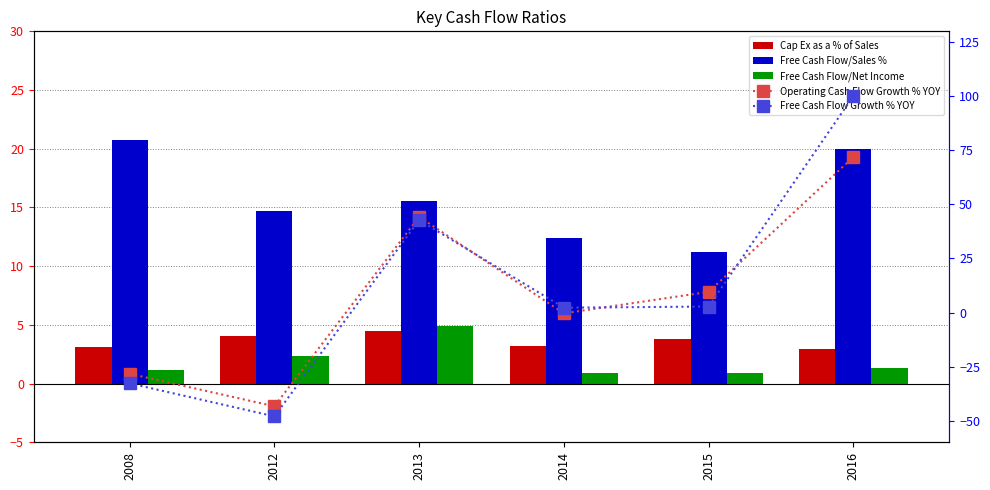

At which category does the chart reach its peak across all series?

2016